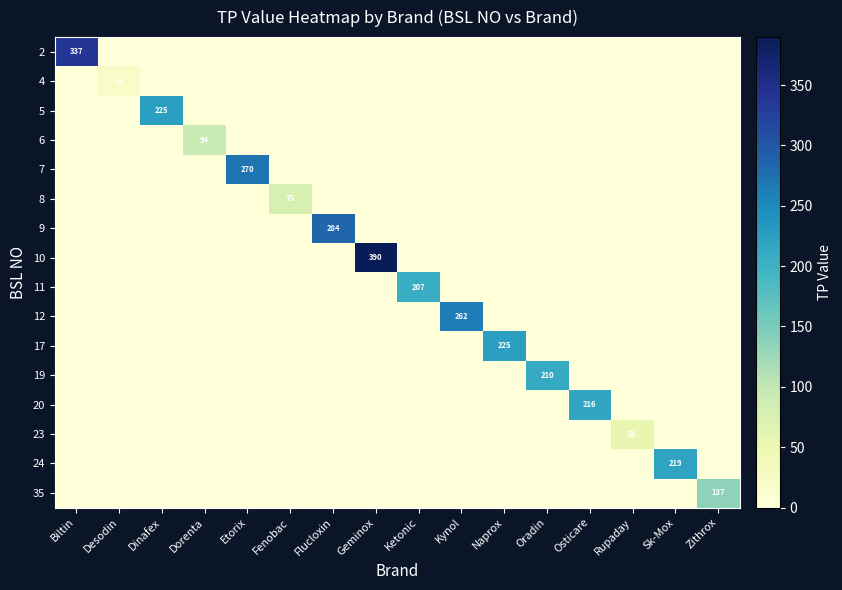

At which label does 7 reach its minimum?

Biltin